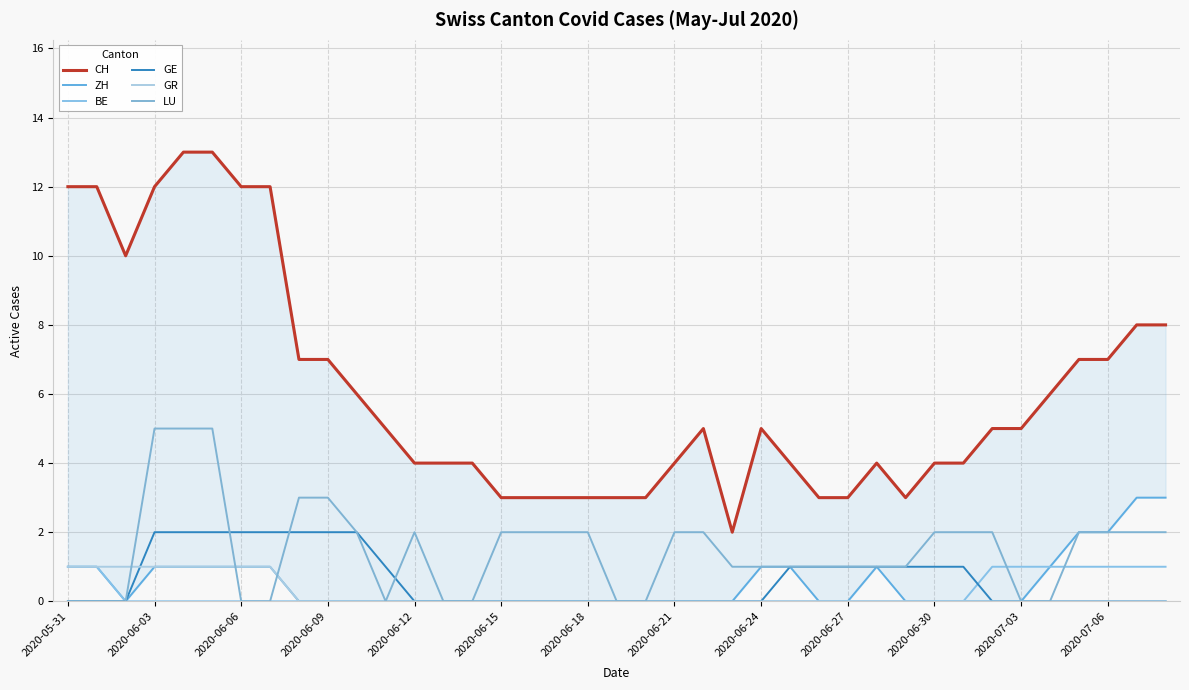

True or false: GE and ZH cross at least once.

False